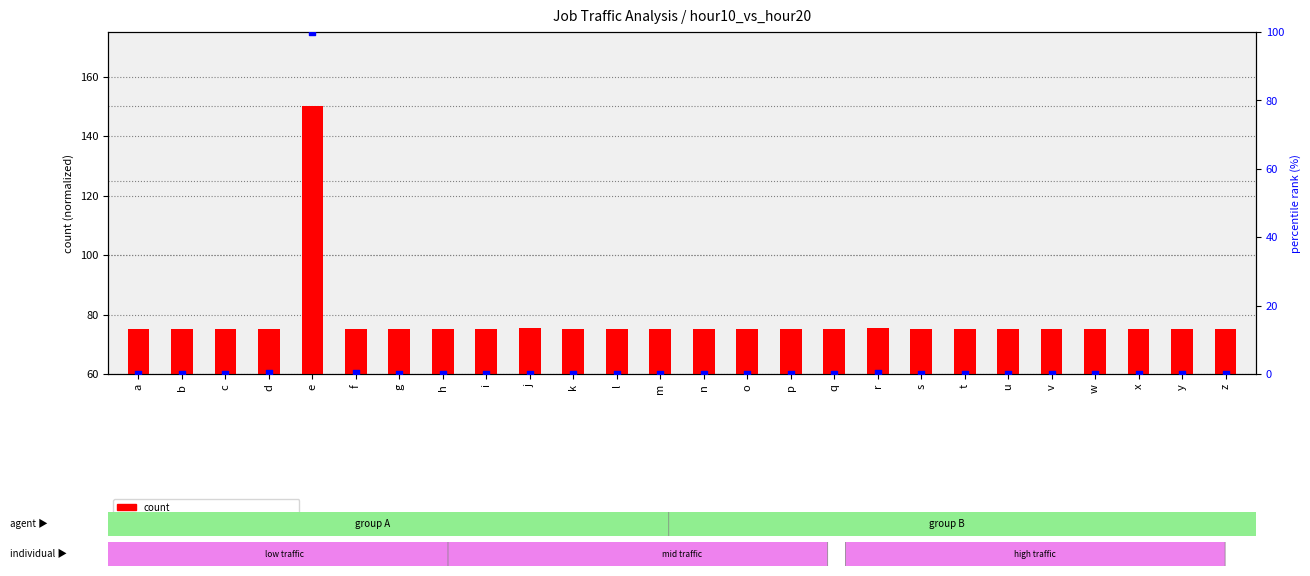

At how many categories does at least one series exceed 50?

26